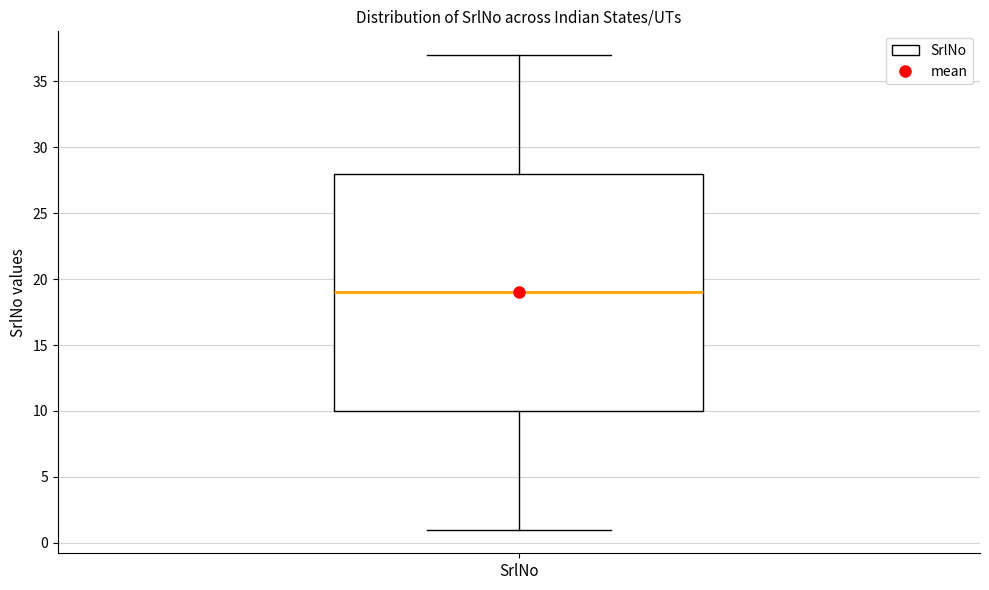

Transcribe this box plot: give where the median line is, the range the box spans, and where the two whiskers end, as read against the y-axis. The values are not printed on the chart, so give them approximately, as read against the axis.

median 19, box 10 to 28, whiskers 1 to 37